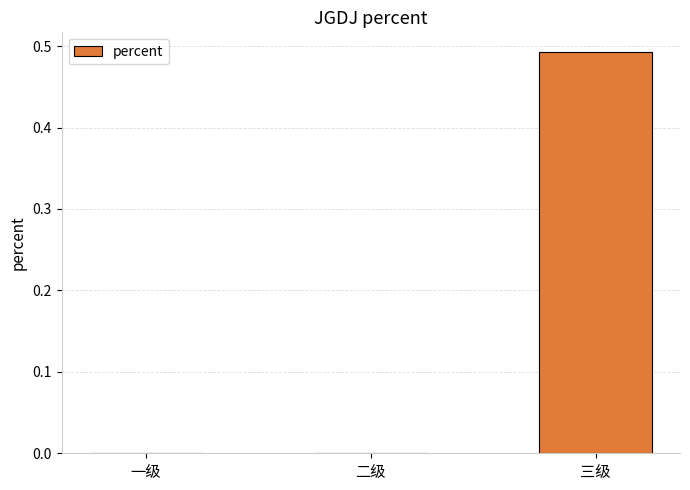

True or false: the data shows 0.0 at 一级.

True